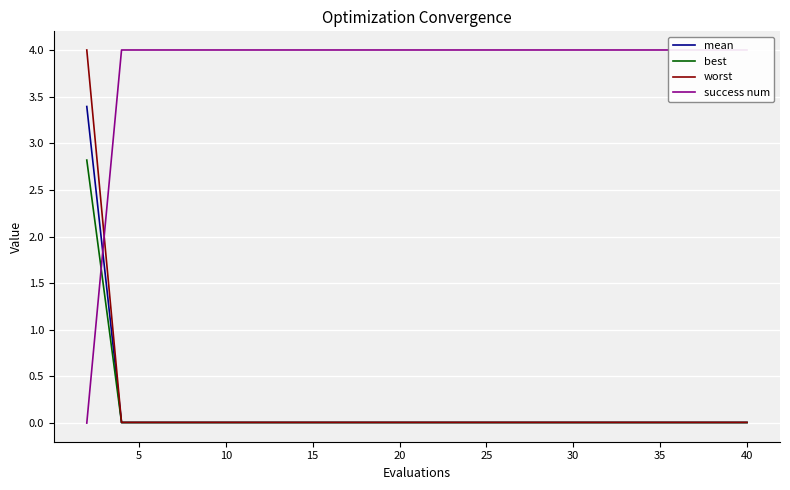

What are all the series names shown in the legend?

mean, best, worst, success num